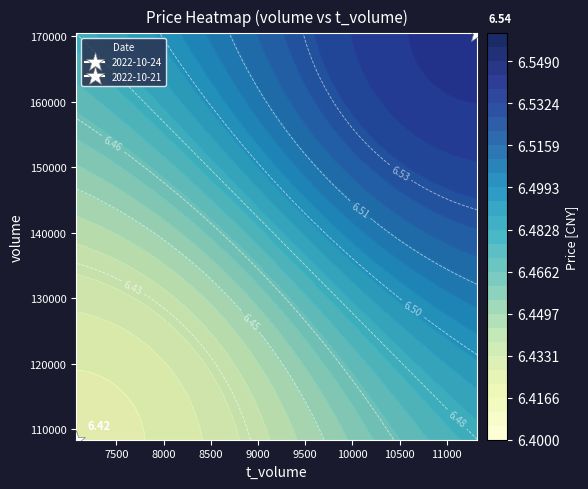

Is the value of price at 2022-10-24 greater than the value of t_volume at 2022-10-21?

No